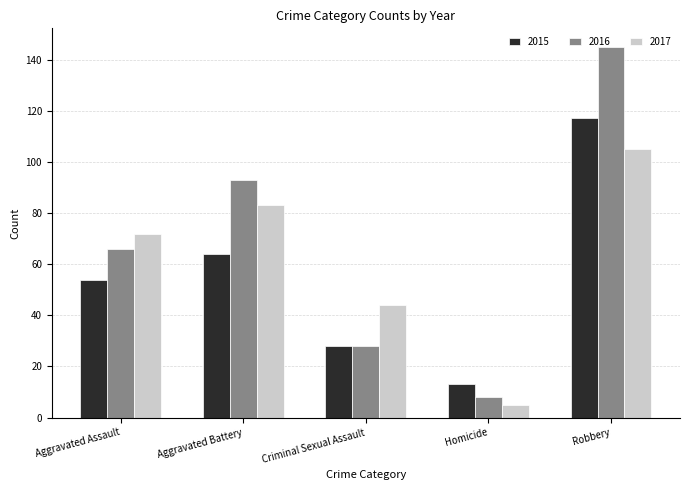

List the series in order of their overall mean, lowest first.

2015, 2017, 2016